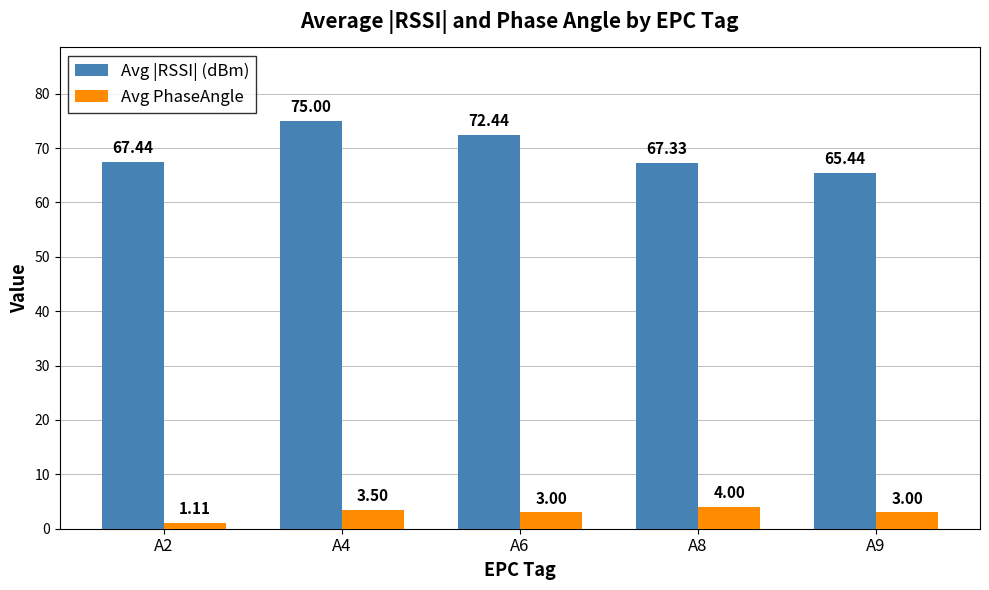

How many data points in Avg |RSSI| (dBm) are less than 67?

1